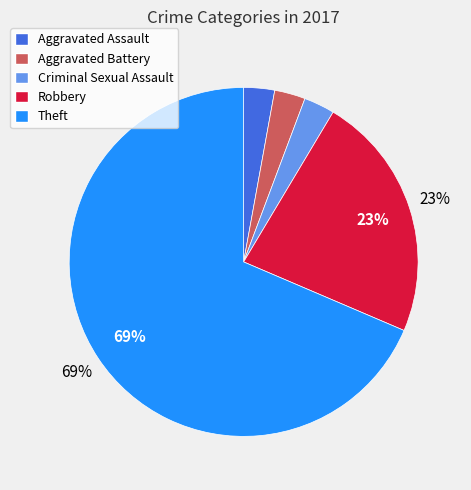

Which slice is the largest?

Theft